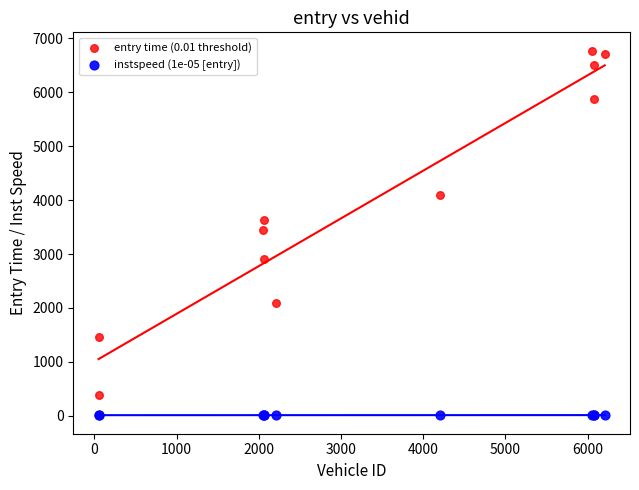

Which series has the widest spread of Y values?

entry time (0.01 threshold)